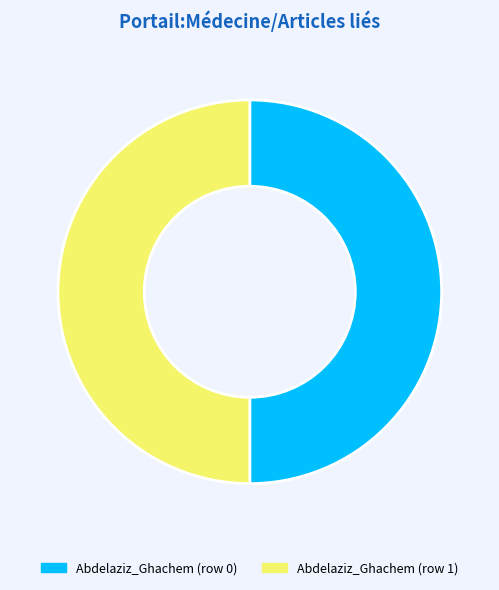

True or false: Abdelaziz_Ghachem (row 1) accounts for 45% of the total.

False